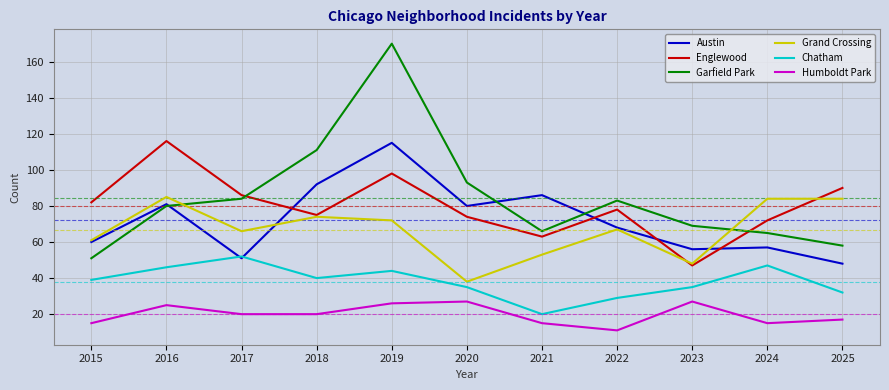

True or false: Garfield Park and Humboldt Park cross at least once.

False